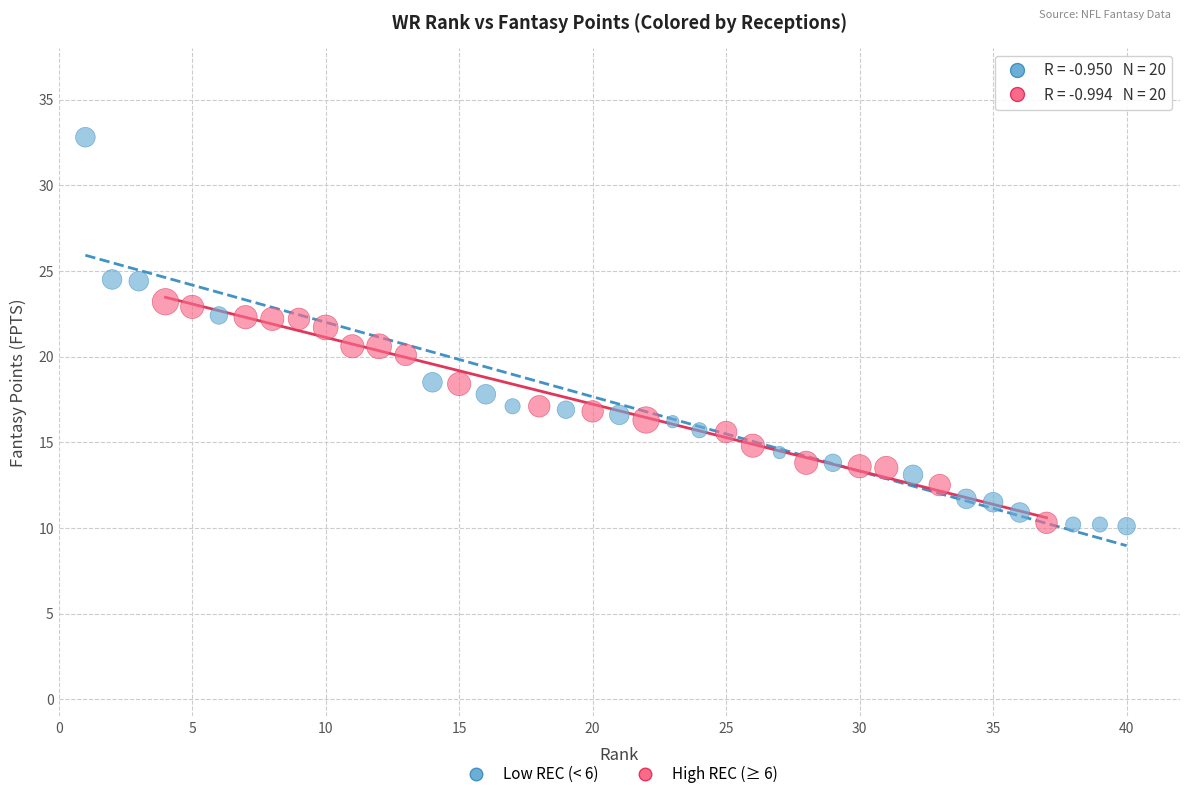

Which series contains the highest Y value?

Low REC (< 6)